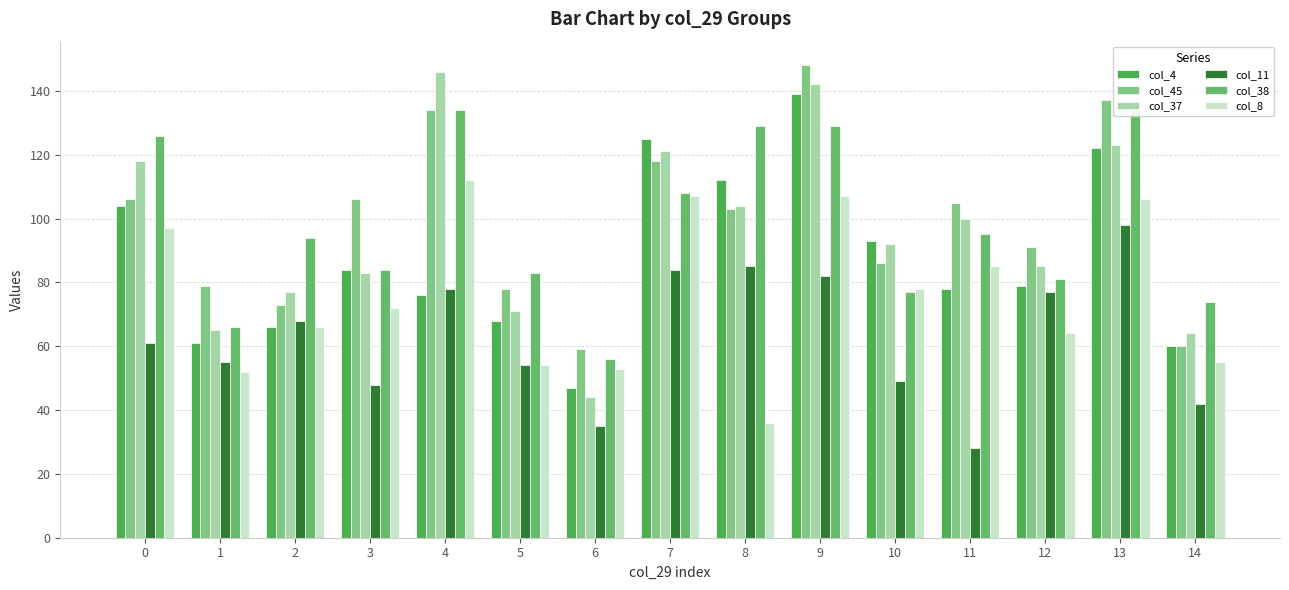

True or false: col_45 has a value of 59 at 6.

True